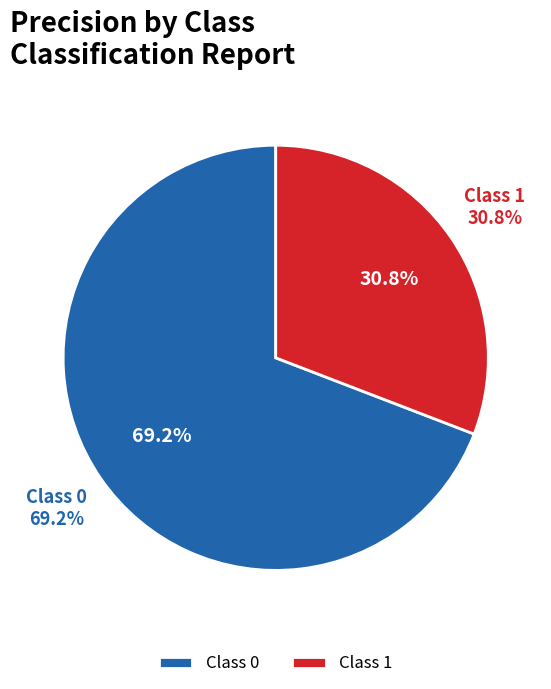

Count the number of slices in the pie.

2